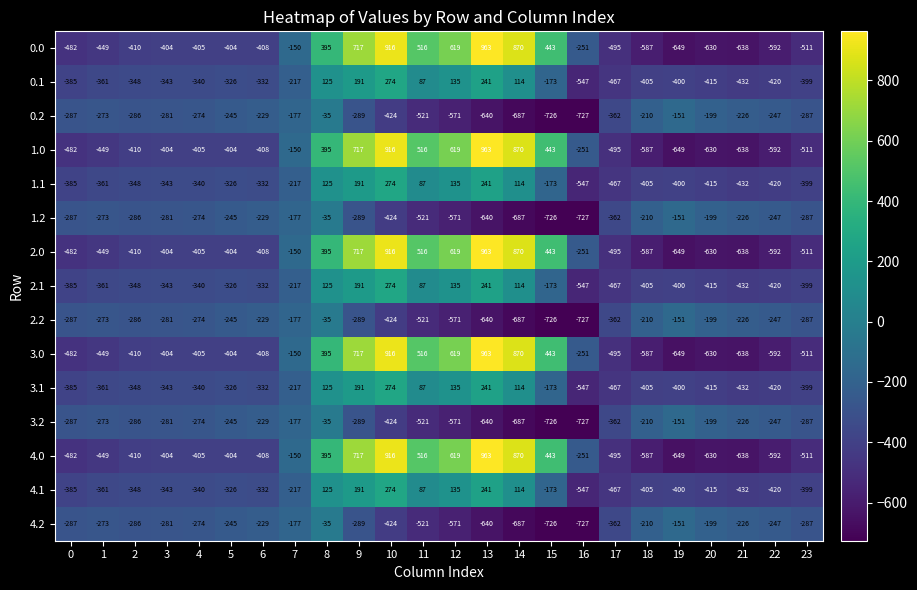

Rank the categories by 3.1 value from highest to lowest.

10, 13, 9, 12, 8, 14, 11, 15, 7, 5, 6, 4, 3, 2, 1, 0, 23, 19, 18, 20, 22, 21, 17, 16